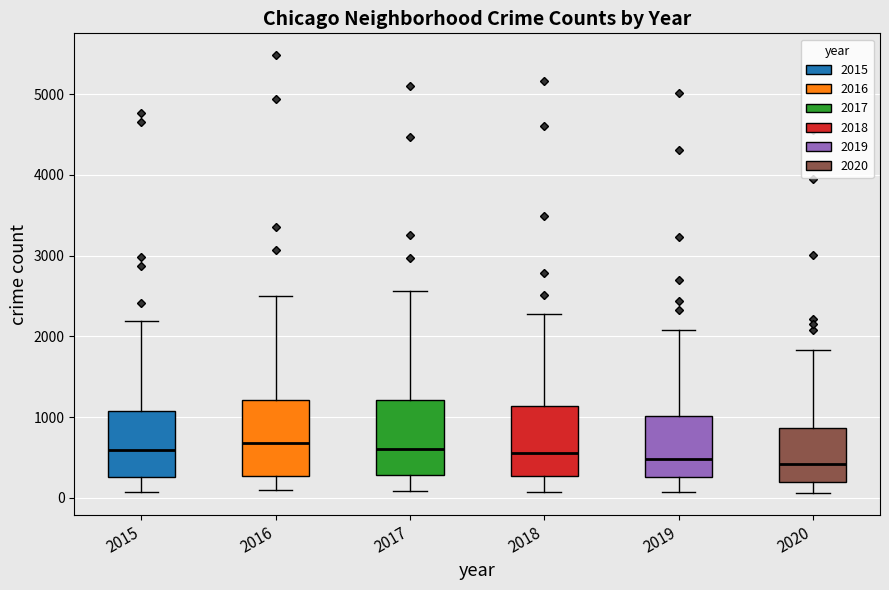

Where is the upper edge of the box at x = 2019 on the y-axis? The values are not printed on the chart, so give them approximately, as read against the axis.

1000